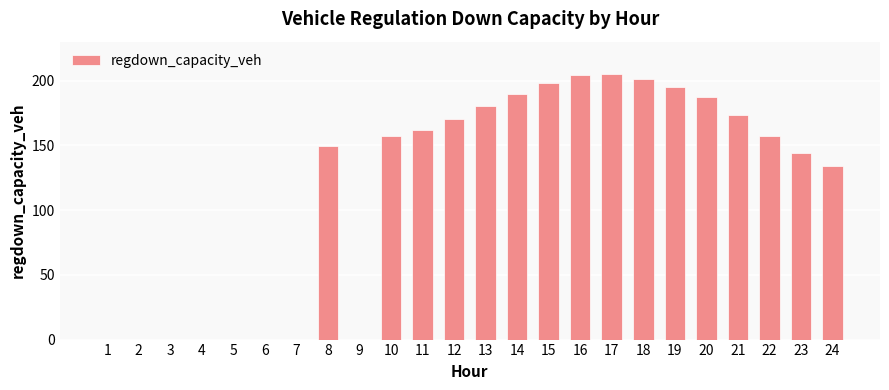

What is the greatest value displayed?

204.8